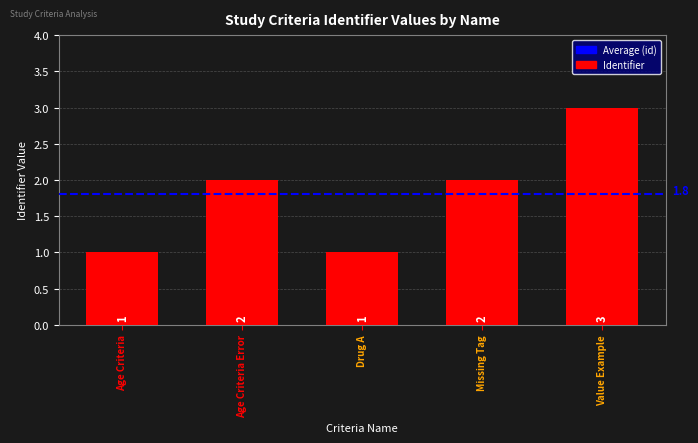

Count the number of data series in this chart.

1